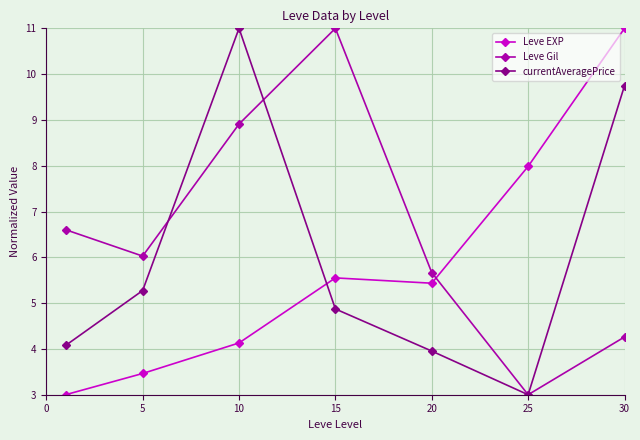

What is the value of the Leve Gil point at the 2nd from the left?

6.0